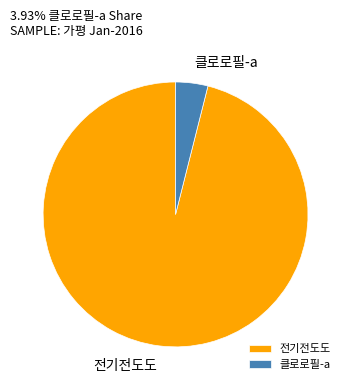

Combined, do 클로로필-a and 전기전도도 account for over 50%?

Yes